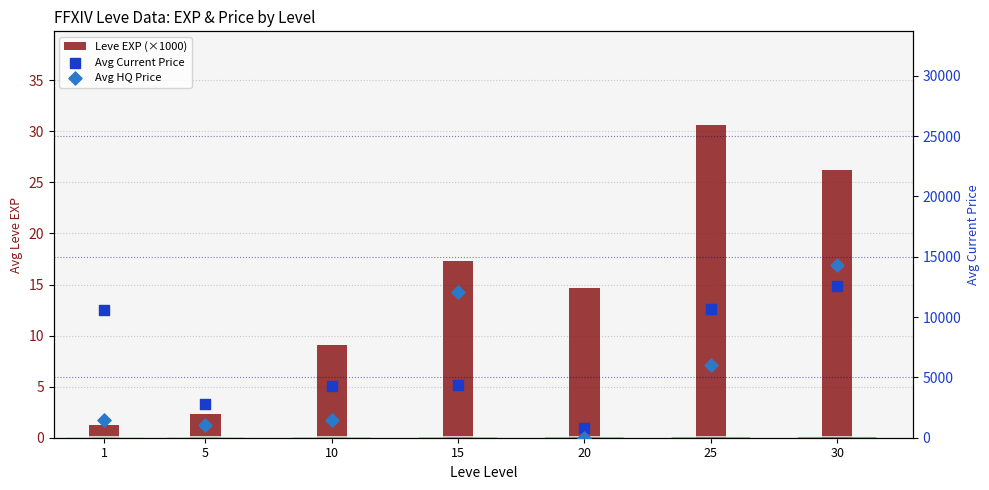

Which series has the largest total across all categories?

Avg Current Price